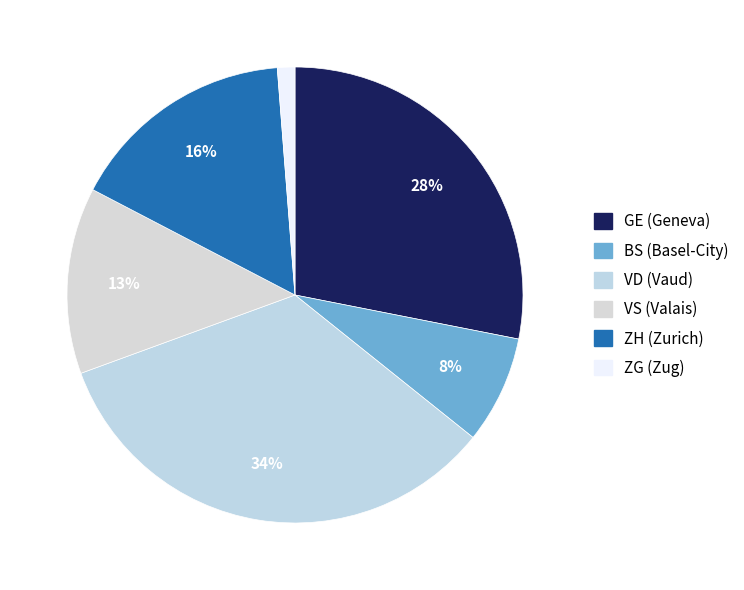

Count the number of slices in the pie.

6